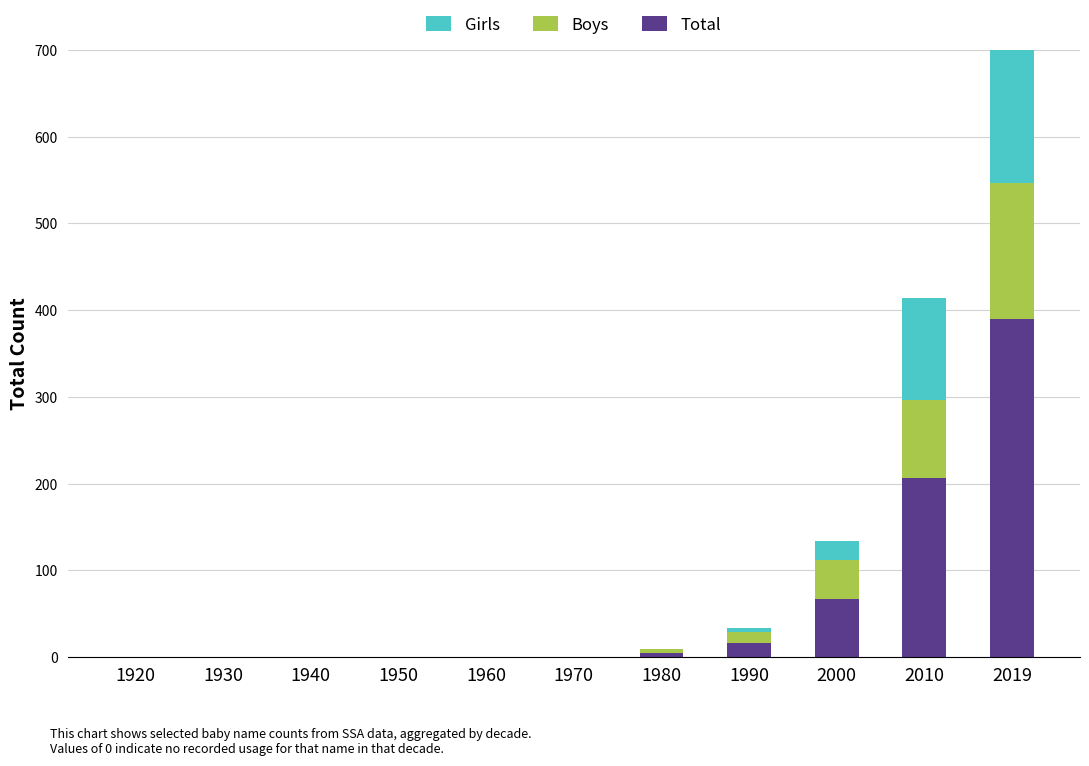

At which category is the sum across all series the highest?

2019